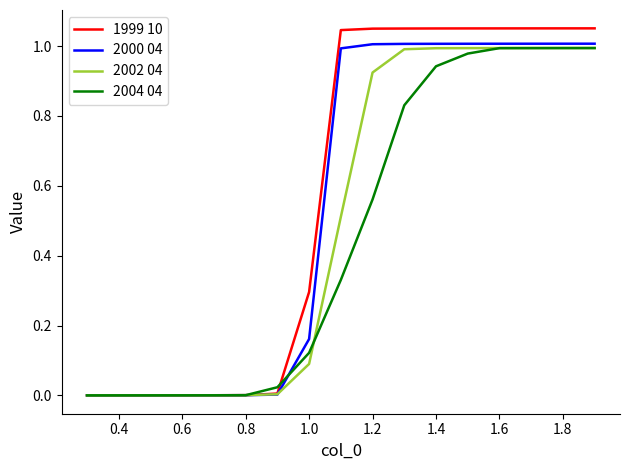

List the series in order of their overall mean, lowest first.

2004 04, 2002 04, 2000 04, 1999 10